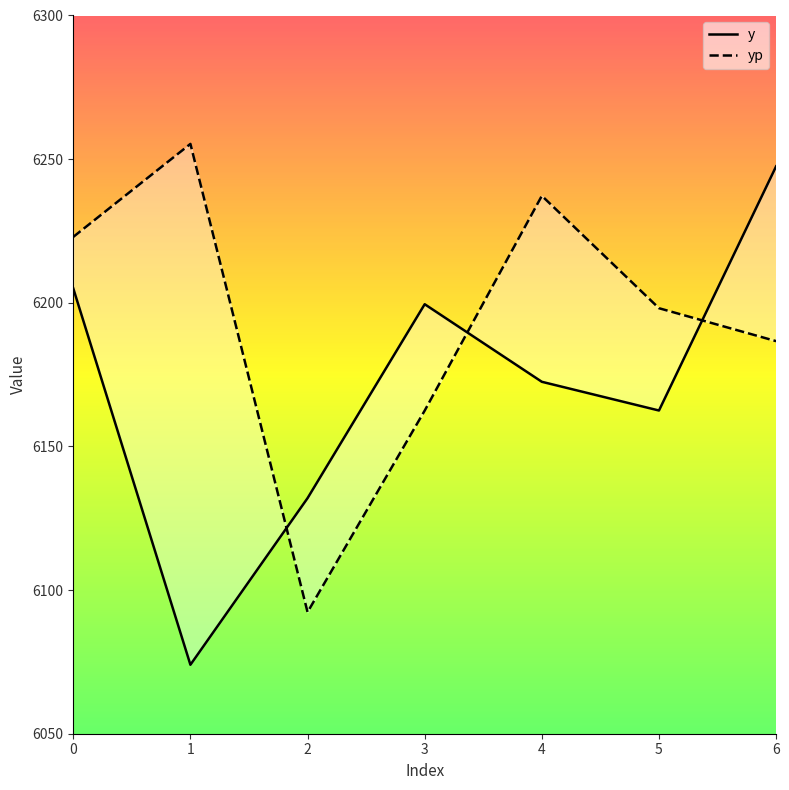

Which category has the highest value in the y series?

6